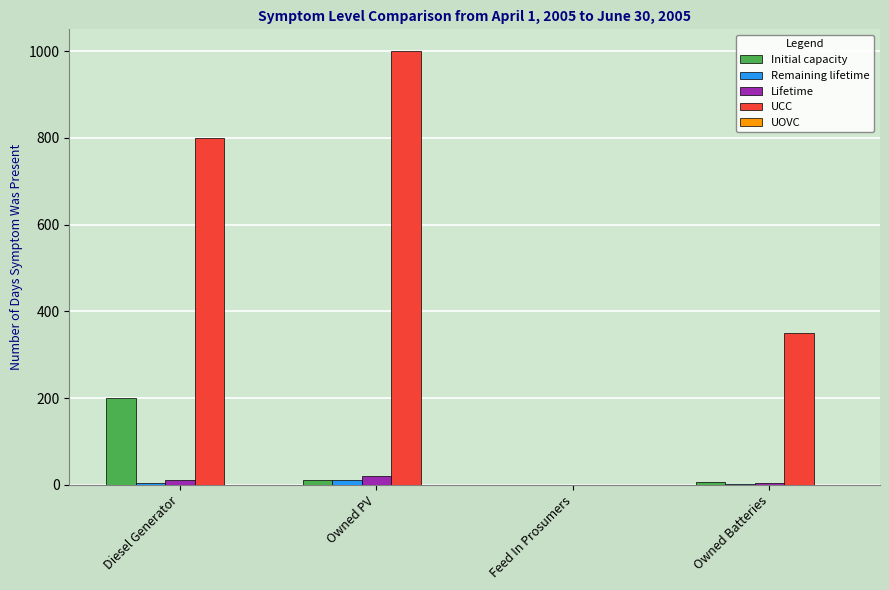

Which label corresponds to the largest value in the chart?

Owned PV